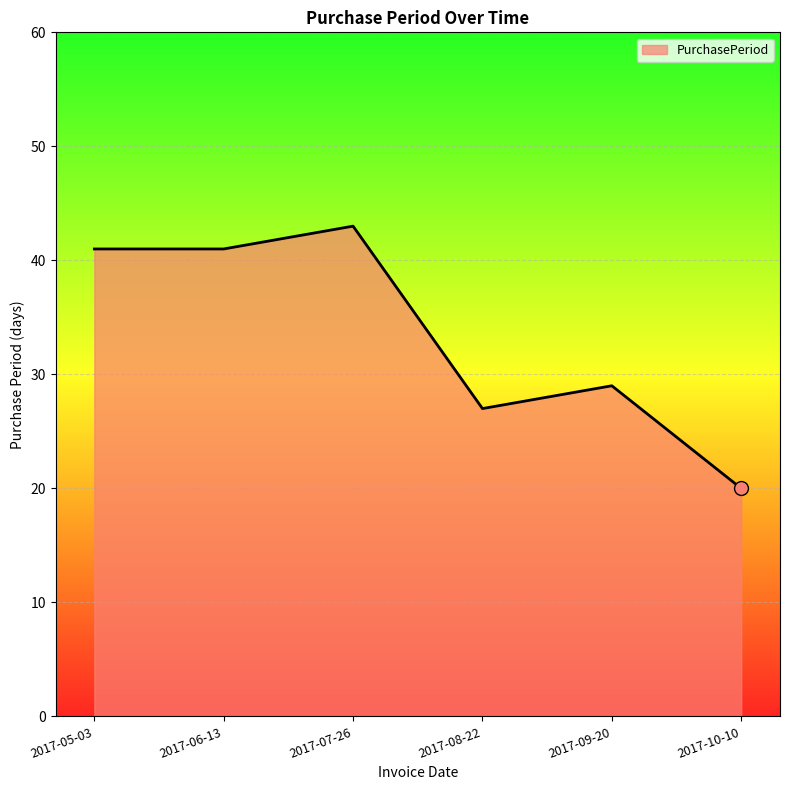

Which has a higher value, 2017-06-13 or 2017-10-10?

2017-06-13